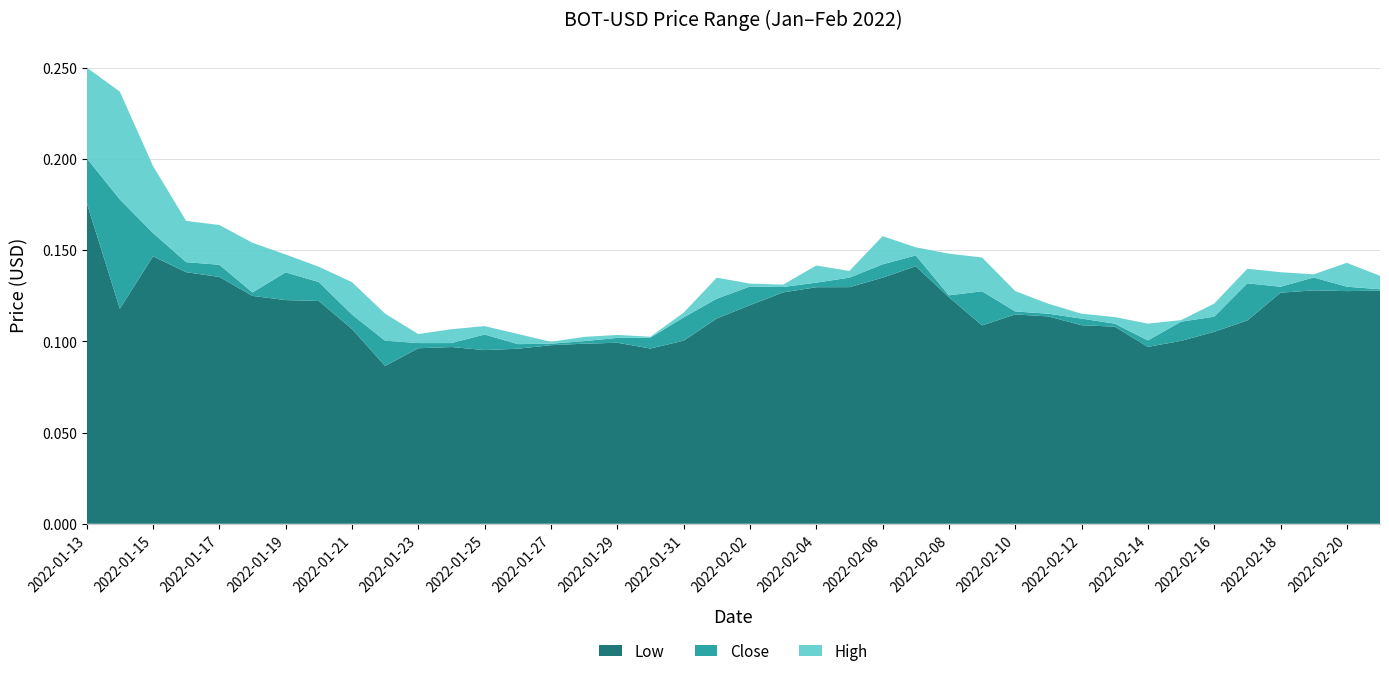

Reading left to right, what are all the values shown in this chart?

Low: 2022-01-13=0.2	2022-01-14=0.1	2022-01-15=0.1	2022-01-16=0.1	2022-01-17=0.1	2022-01-18=0.1	2022-01-19=0.1	2022-01-20=0.1	2022-01-21=0.1	2022-01-22=0.1	2022-01-23=0.1	2022-01-24=0.1	2022-01-25=0.1	2022-01-26=0.1	2022-01-27=0.1	2022-01-28=0.1	2022-01-29=0.1	2022-01-30=0.1	2022-01-31=0.1	2022-02-01=0.1	2022-02-02=0.1	2022-02-03=0.1	2022-02-04=0.1	2022-02-05=0.1	2022-02-06=0.1	2022-02-07=0.1	2022-02-08=0.1	2022-02-09=0.1	2022-02-10=0.1	2022-02-11=0.1	2022-02-12=0.1	2022-02-13=0.1	2022-02-14=0.1	2022-02-15=0.1	2022-02-16=0.1	2022-02-17=0.1	2022-02-18=0.1	2022-02-19=0.1	2022-02-20=0.1	2022-02-21=0.1
Close: 2022-01-13=0.2	2022-01-14=0.2	2022-01-15=0.2	2022-01-16=0.1	2022-01-17=0.1	2022-01-18=0.1	2022-01-19=0.1	2022-01-20=0.1	2022-01-21=0.1	2022-01-22=0.1	2022-01-23=0.1	2022-01-24=0.1	2022-01-25=0.1	2022-01-26=0.1	2022-01-27=0.1	2022-01-28=0.1	2022-01-29=0.1	2022-01-30=0.1	2022-01-31=0.1	2022-02-01=0.1	2022-02-02=0.1	2022-02-03=0.1	2022-02-04=0.1	2022-02-05=0.1	2022-02-06=0.1	2022-02-07=0.1	2022-02-08=0.1	2022-02-09=0.1	2022-02-10=0.1	2022-02-11=0.1	2022-02-12=0.1	2022-02-13=0.1	2022-02-14=0.1	2022-02-15=0.1	2022-02-16=0.1	2022-02-17=0.1	2022-02-18=0.1	2022-02-19=0.1	2022-02-20=0.1	2022-02-21=0.1
High: 2022-01-13=0.3	2022-01-14=0.2	2022-01-15=0.2	2022-01-16=0.2	2022-01-17=0.2	2022-01-18=0.2	2022-01-19=0.1	2022-01-20=0.1	2022-01-21=0.1	2022-01-22=0.1	2022-01-23=0.1	2022-01-24=0.1	2022-01-25=0.1	2022-01-26=0.1	2022-01-27=0.1	2022-01-28=0.1	2022-01-29=0.1	2022-01-30=0.1	2022-01-31=0.1	2022-02-01=0.1	2022-02-02=0.1	2022-02-03=0.1	2022-02-04=0.1	2022-02-05=0.1	2022-02-06=0.2	2022-02-07=0.2	2022-02-08=0.1	2022-02-09=0.1	2022-02-10=0.1	2022-02-11=0.1	2022-02-12=0.1	2022-02-13=0.1	2022-02-14=0.1	2022-02-15=0.1	2022-02-16=0.1	2022-02-17=0.1	2022-02-18=0.1	2022-02-19=0.1	2022-02-20=0.1	2022-02-21=0.1